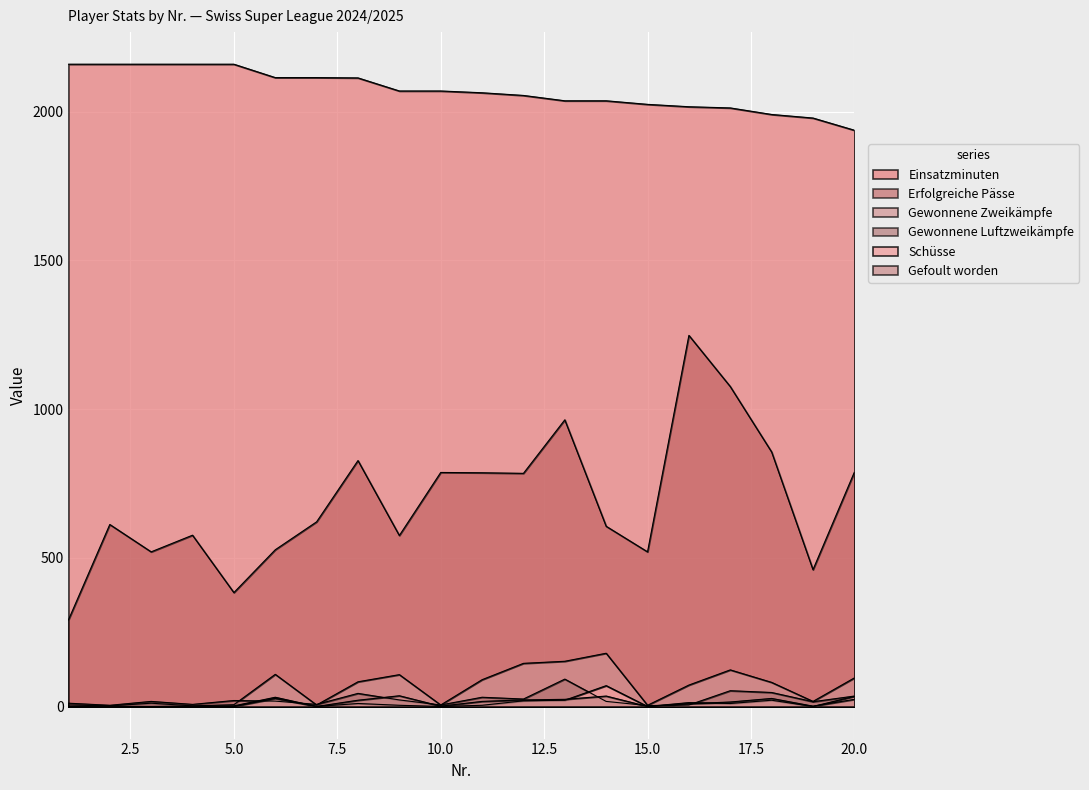

Reading left to right, what are all the values shown in this chart?

Einsatzminuten: 1=2160	2=2160	3=2160	4=2160	5=2160	6=2115	7=2115	8=2114	9=2070	10=2070	11=2064	12=2055	13=2037	14=2037	15=2025	16=2017	17=2013	18=1991	19=1979	20=1938
Erfolgreiche Pässe: 1=291	2=612	3=520	4=576	5=383	6=527	7=621	8=827	9=575	10=787	11=786	12=784	13=964	14=606	15=520	16=1248	17=1076	18=856	19=460	20=788
Gewonnene Zweikämpfe: 1=5	2=2	3=11	4=2	5=6	6=108	7=5	8=83	9=107	10=5	11=90	12=145	13=152	14=179	15=4	16=72	17=123	18=81	19=17	20=96
Gewonnene Luftzweikämpfe: 1=11	2=4	3=17	4=7	5=20	6=18	7=7	8=44	9=22	10=5	11=31	12=25	13=92	14=17	15=3	16=5	17=53	18=47	19=16	20=35
Schüsse: 1=0	2=0	3=0	4=1	5=2	6=31	7=0	8=10	9=4	10=0	11=4	12=19	13=21	14=70	15=0	16=13	17=10	18=21	19=0	20=34
Gefoult worden: 1=0	2=0	3=0	4=0	5=0	6=27	7=0	8=21	9=36	10=1	11=17	12=22	13=24	14=35	15=0	16=9	17=15	18=27	19=1	20=24